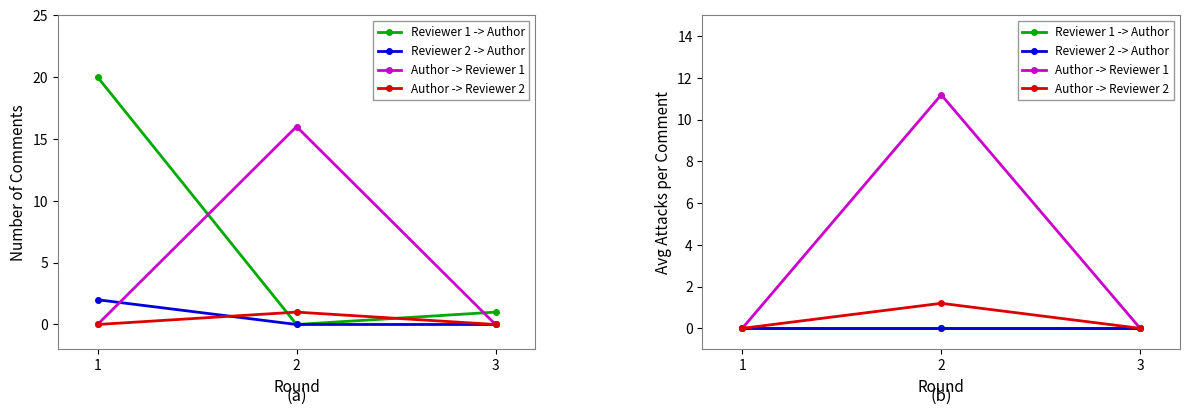

True or false: Author -> Reviewer 2 has a value of 0.7 at 2.

False